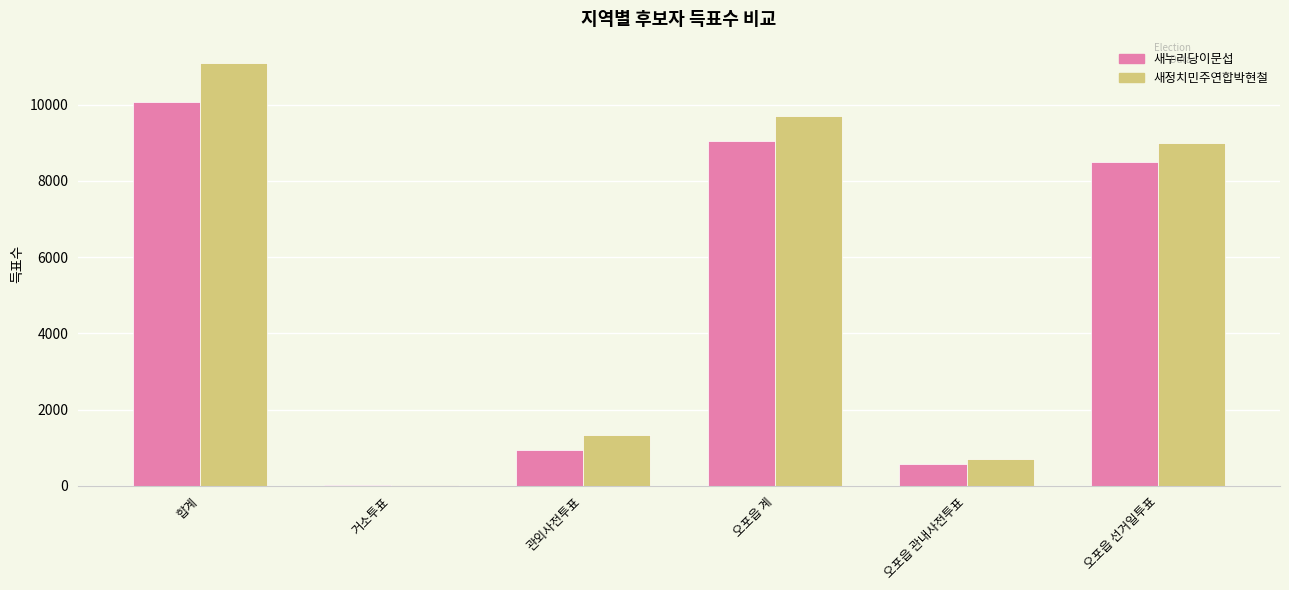

Which series changed the most between 거소투표 and 오포읍 선거일투표?

새정치민주연합박현철